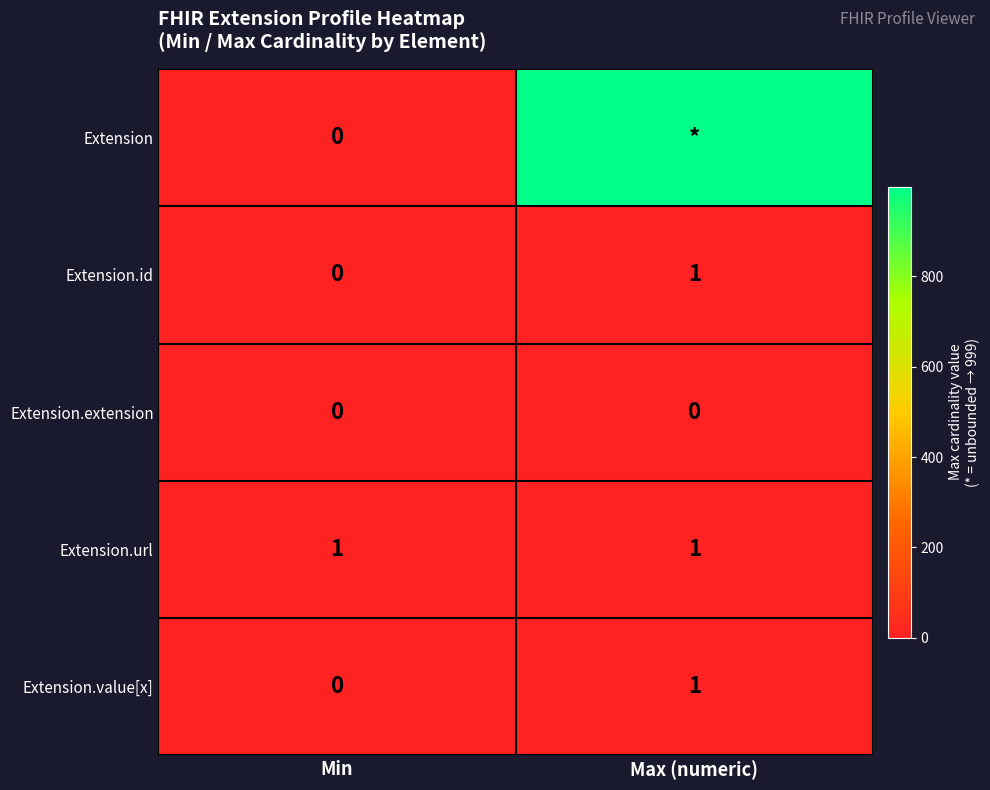

Rank the categories by Extension.value[x] value from highest to lowest.

Max (numeric), Min